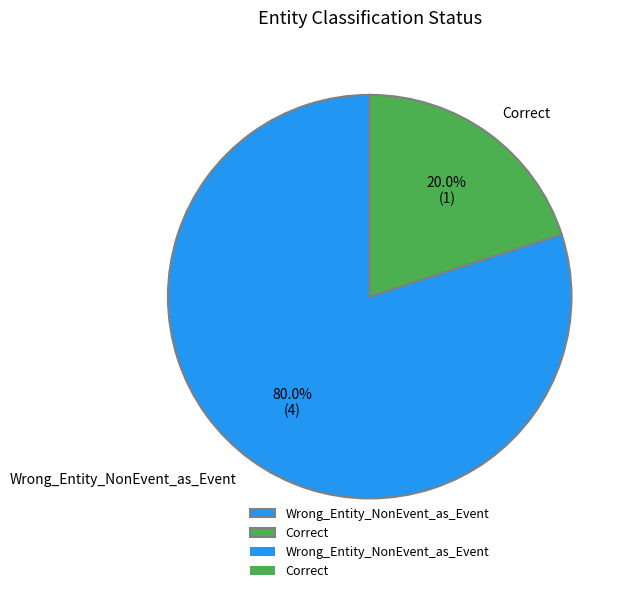

How many slices are in this pie chart?

2